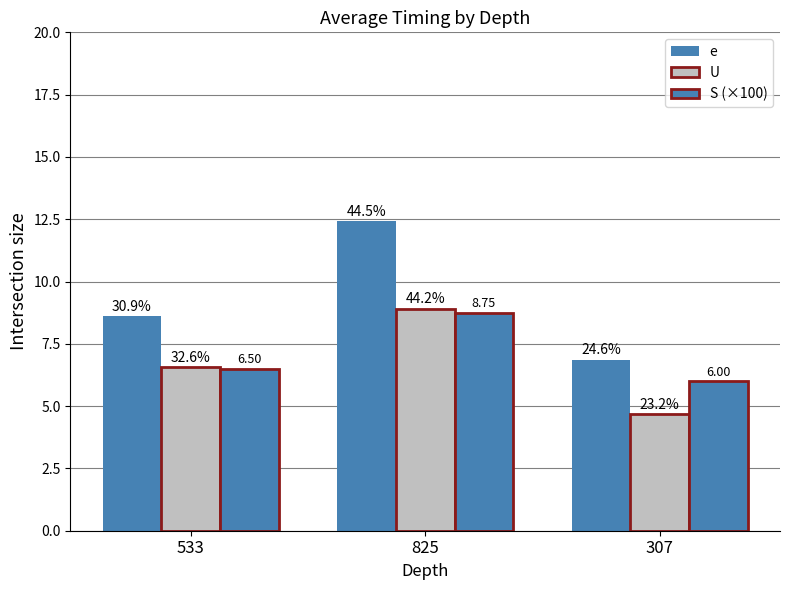

At which label is S (×100) closest to 7?

533